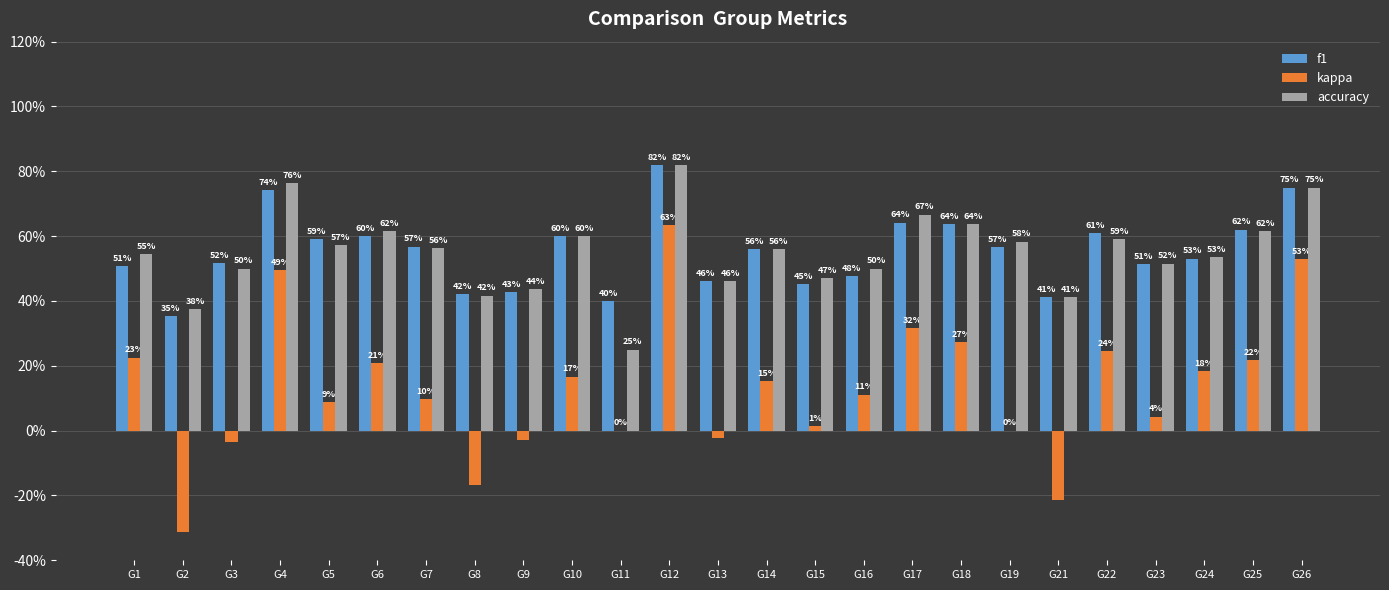

What are all the series names shown in the legend?

f1, kappa, accuracy